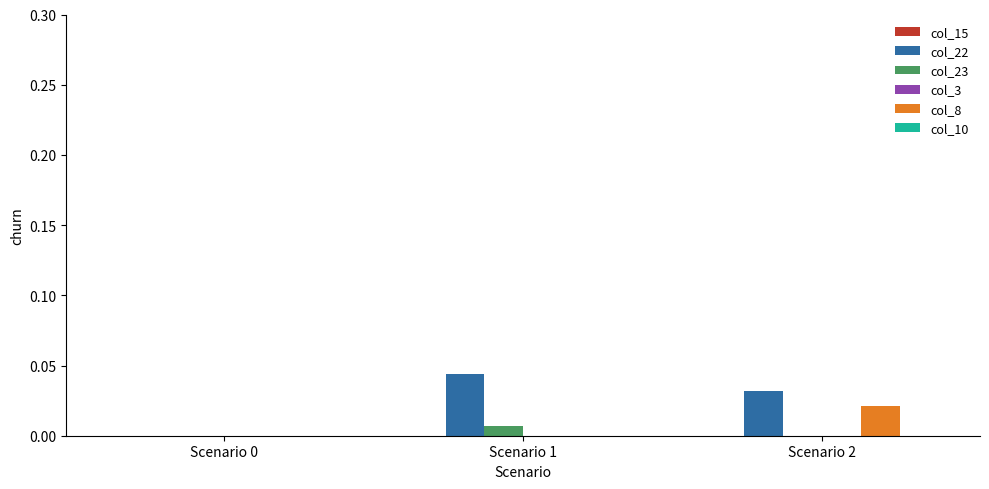

True or false: col_22 has a value of 0.0 at Scenario 2.

True